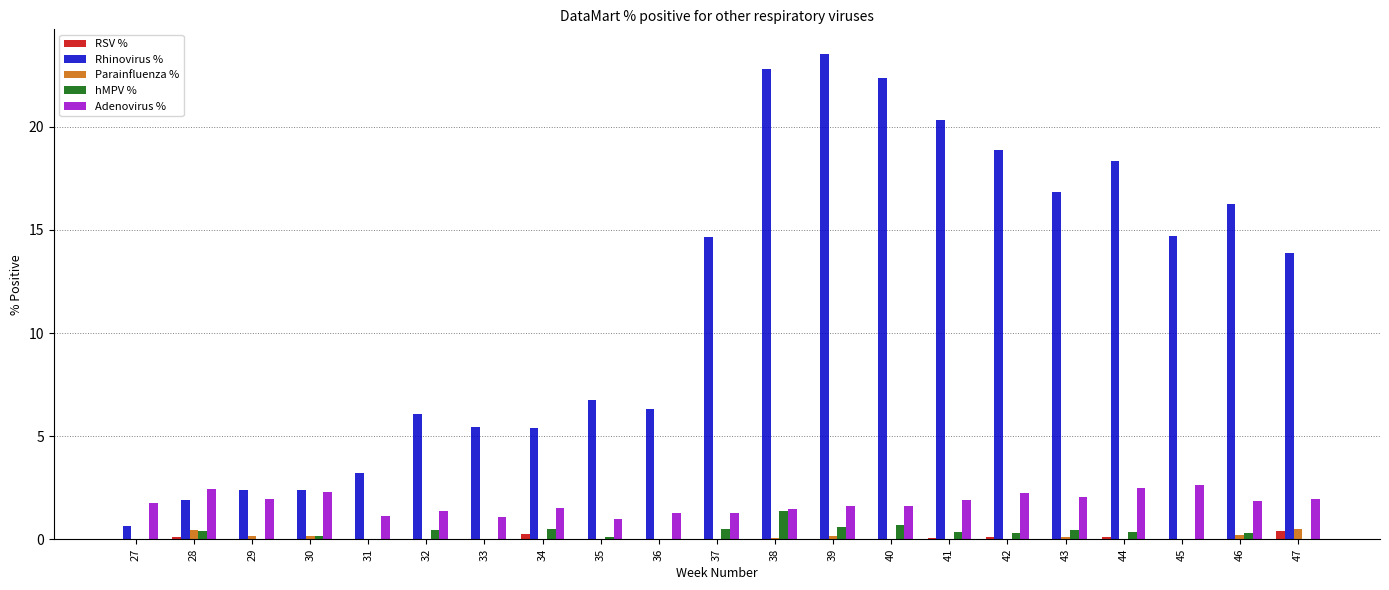

Count the number of data series in this chart.

5